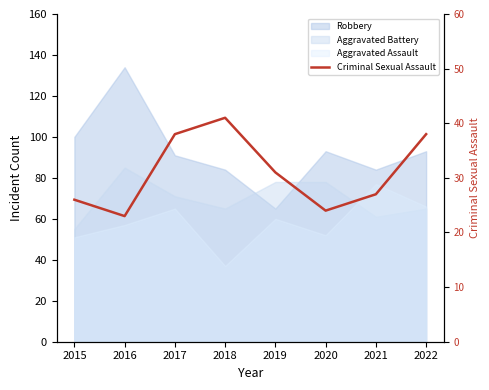

Reading left to right, transcribe all the data shown in this chart.

2015=26	2016=23	2017=38	2018=41	2019=31	2020=24	2021=27	2022=38